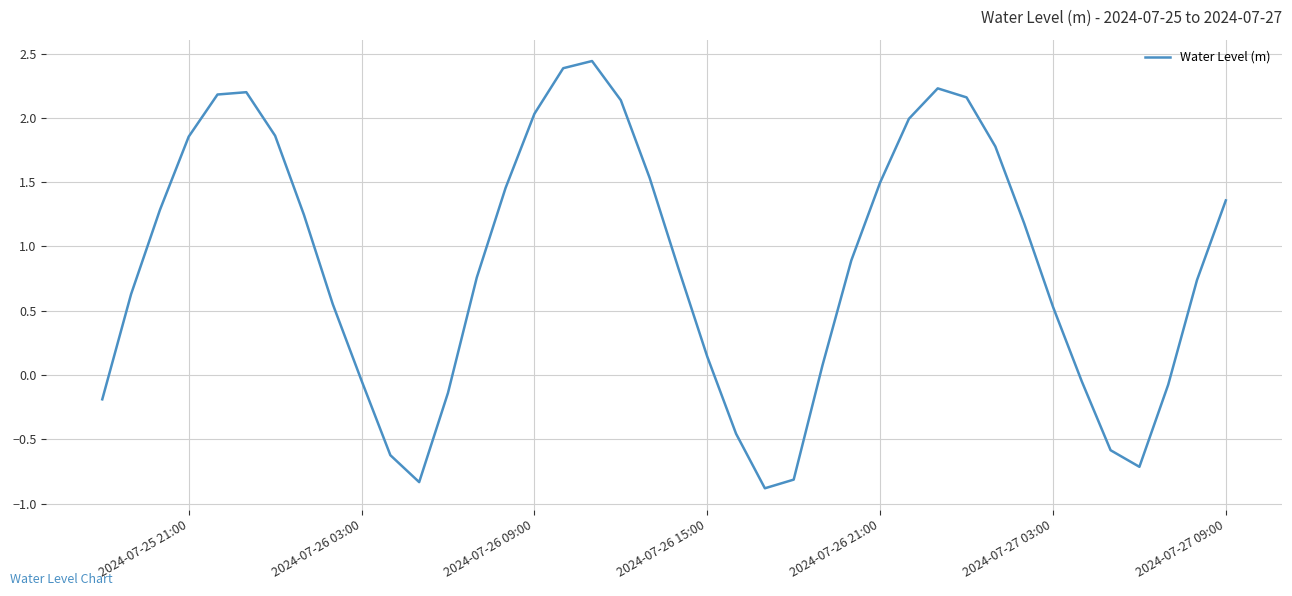

What is the minimum value shown in the chart?

-0.9